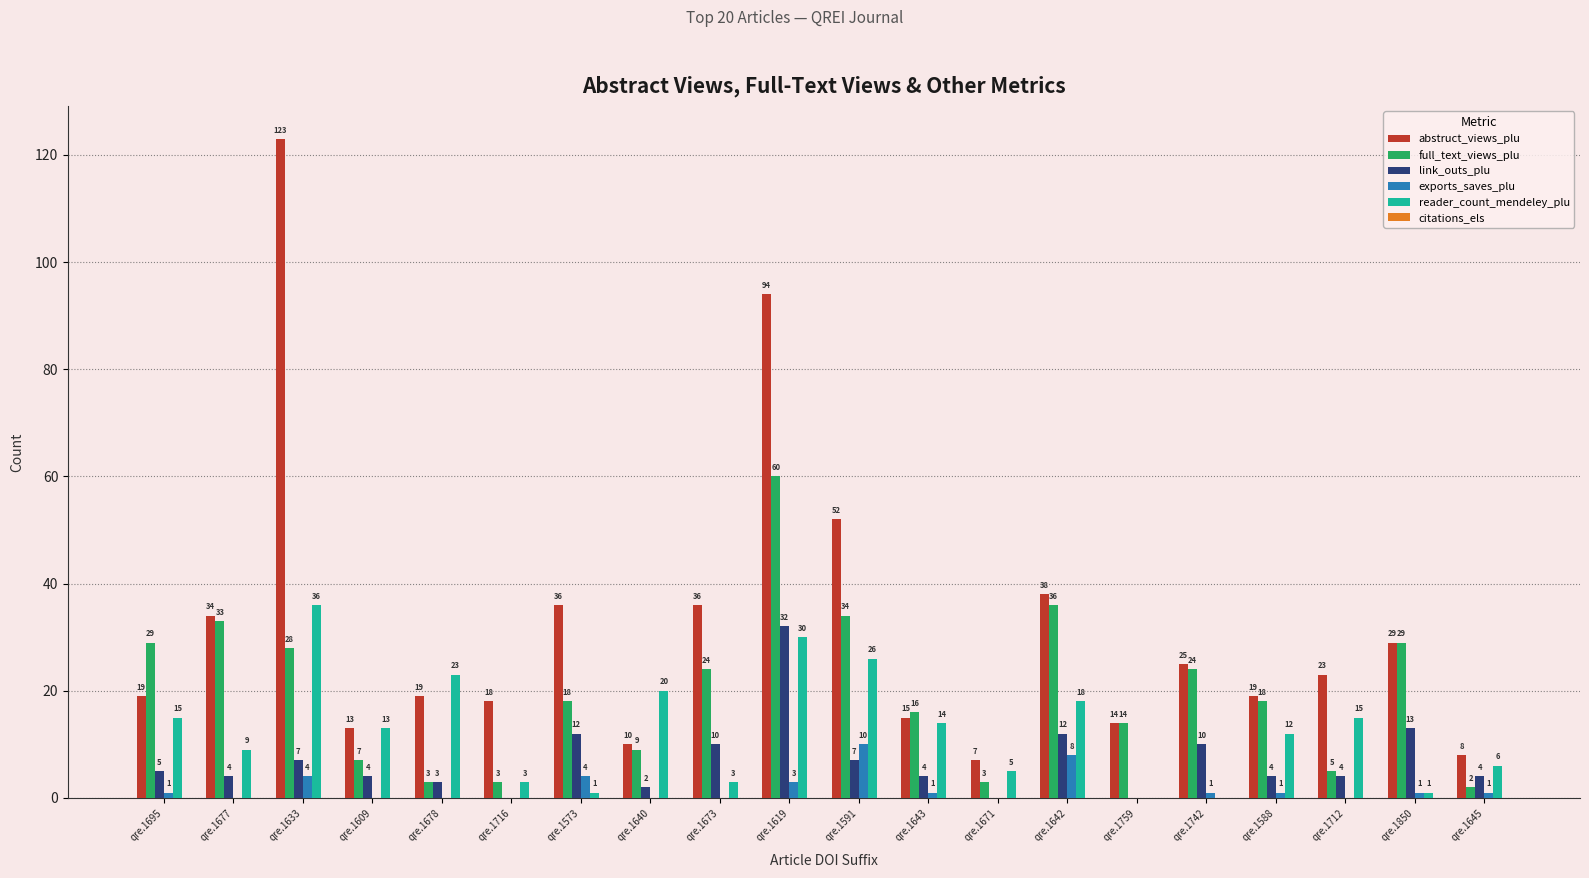

The value of abstruct_views_plu at qre.1671 is 3. True or false?

False